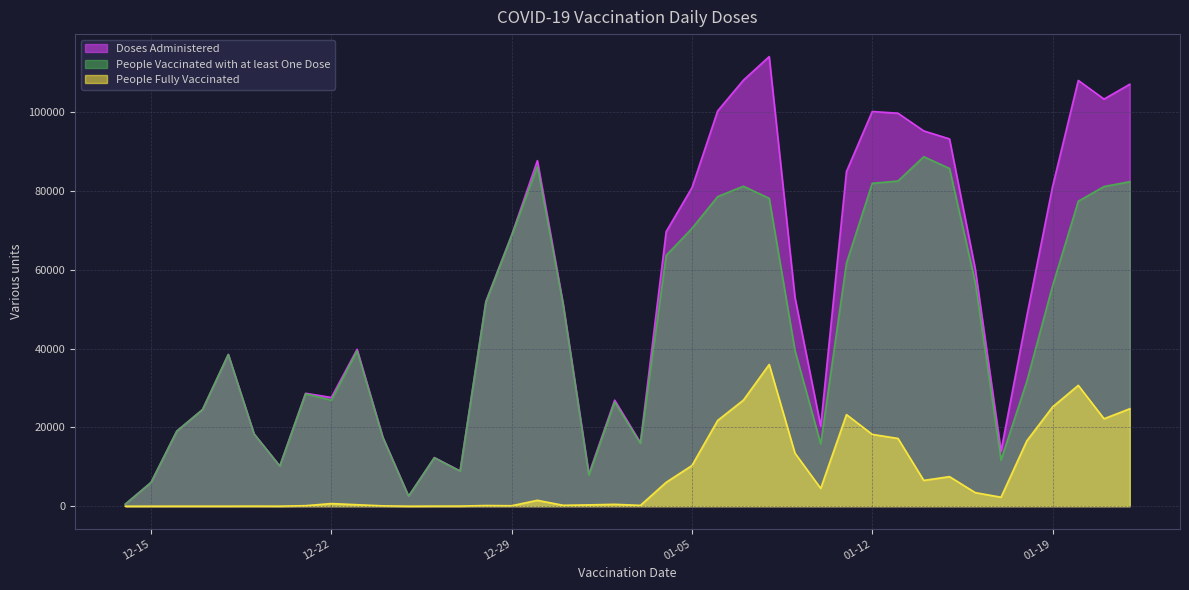

What position from the right is 2020-12-20?

34